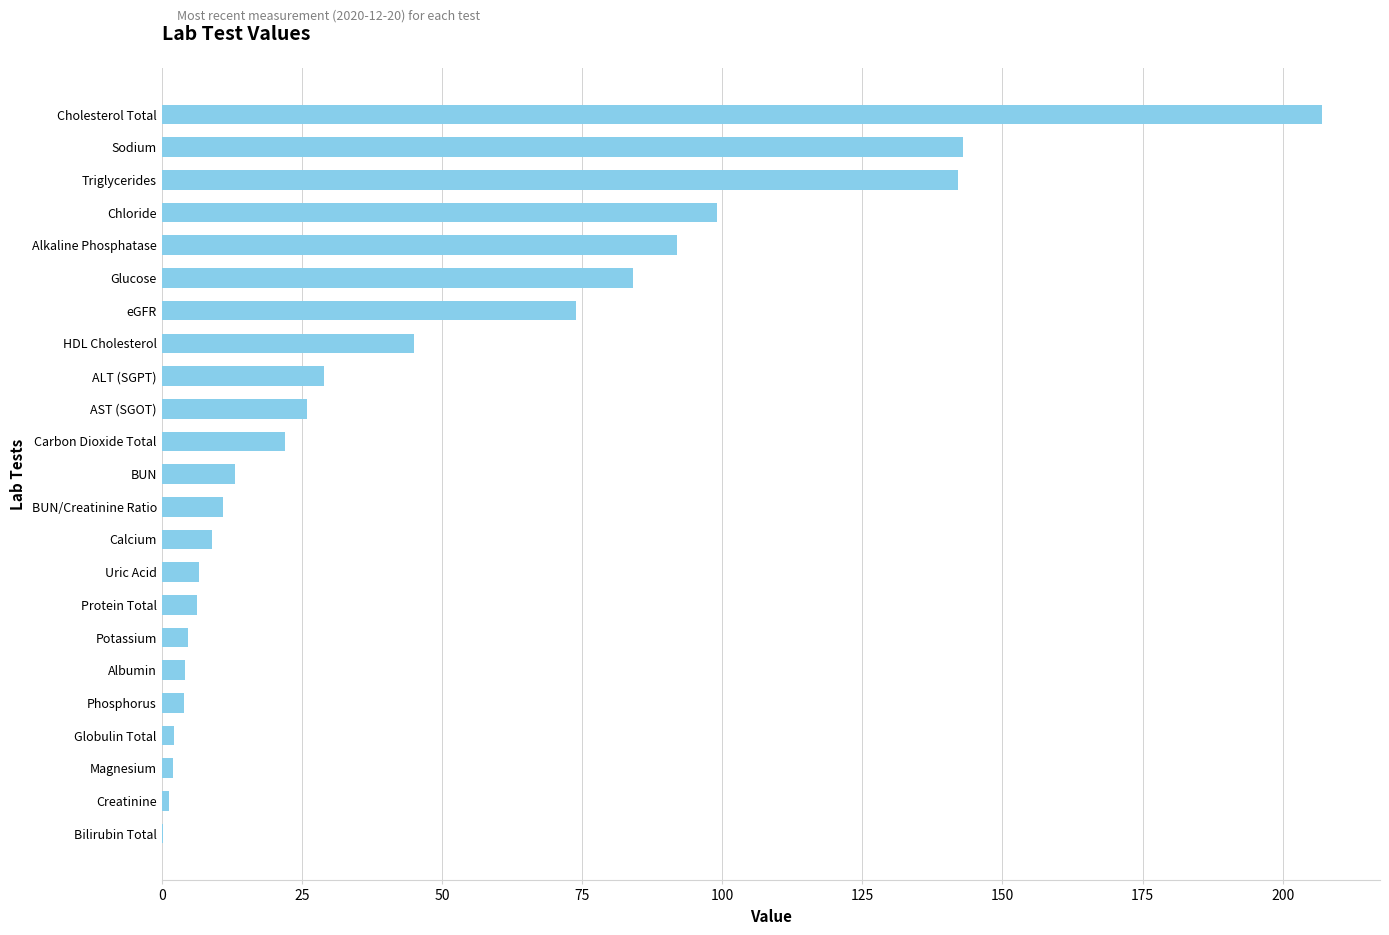

How many distinct data groups are displayed?

1